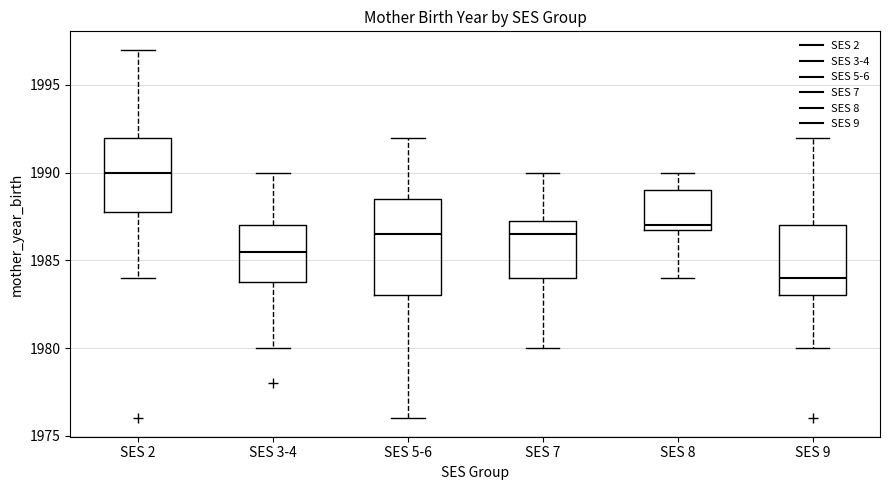

Where is the lower edge of the box for SES 2 on the y-axis? The values are not printed on the chart, so give them approximately, as read against the axis.

1988.0